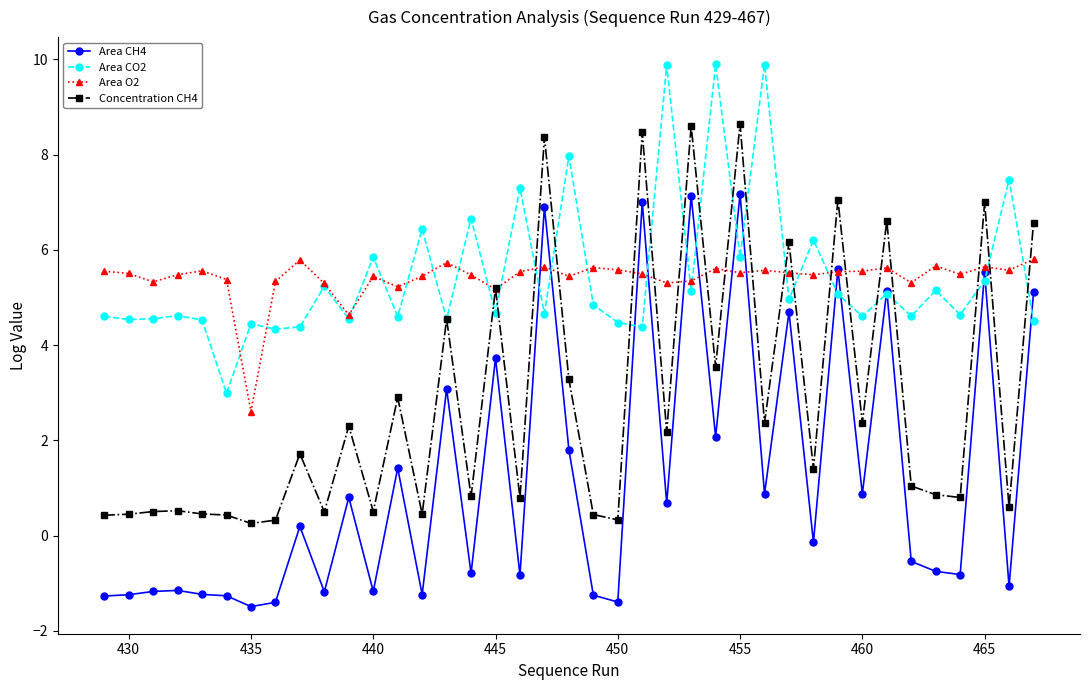

What is the value of the Area CO2 point at the 29th from the left?

5.0